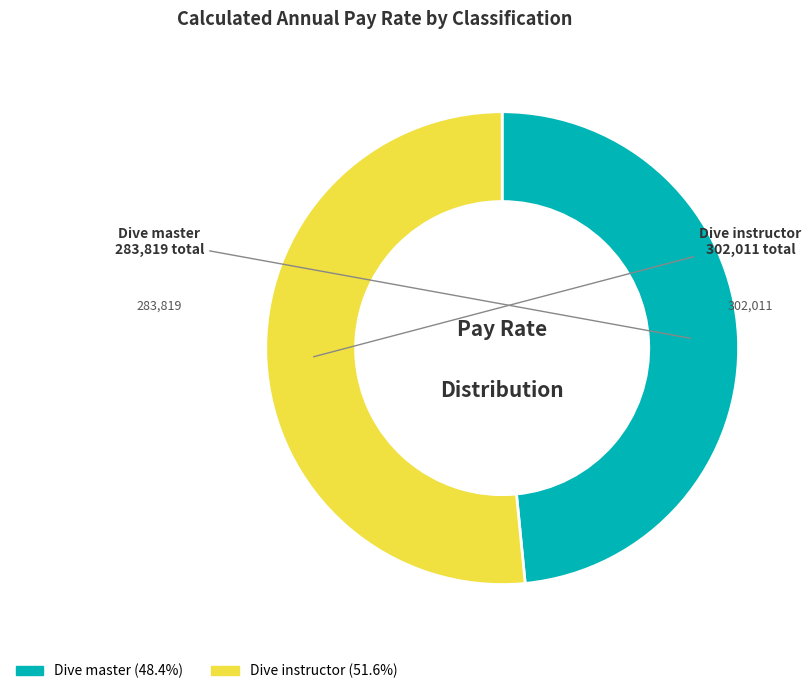

Do Dive master and Dive instructor together represent more than half of the pie?

Yes